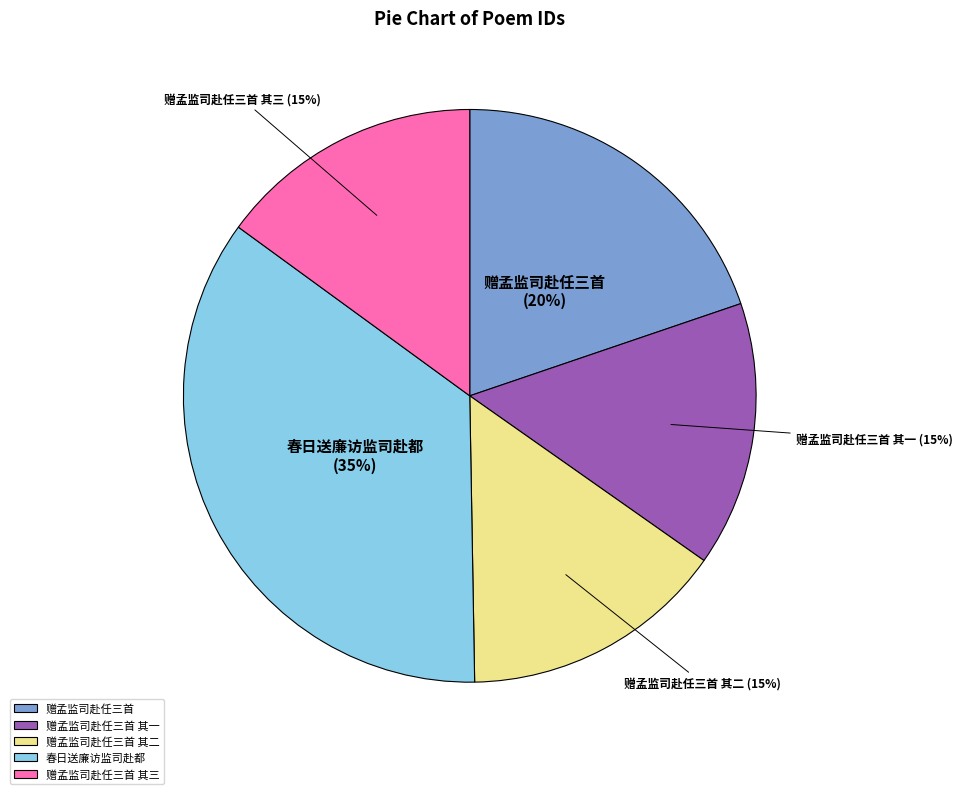

Between 赠孟监司赴任三首 其一 and 赠孟监司赴任三首, which is larger?

赠孟监司赴任三首